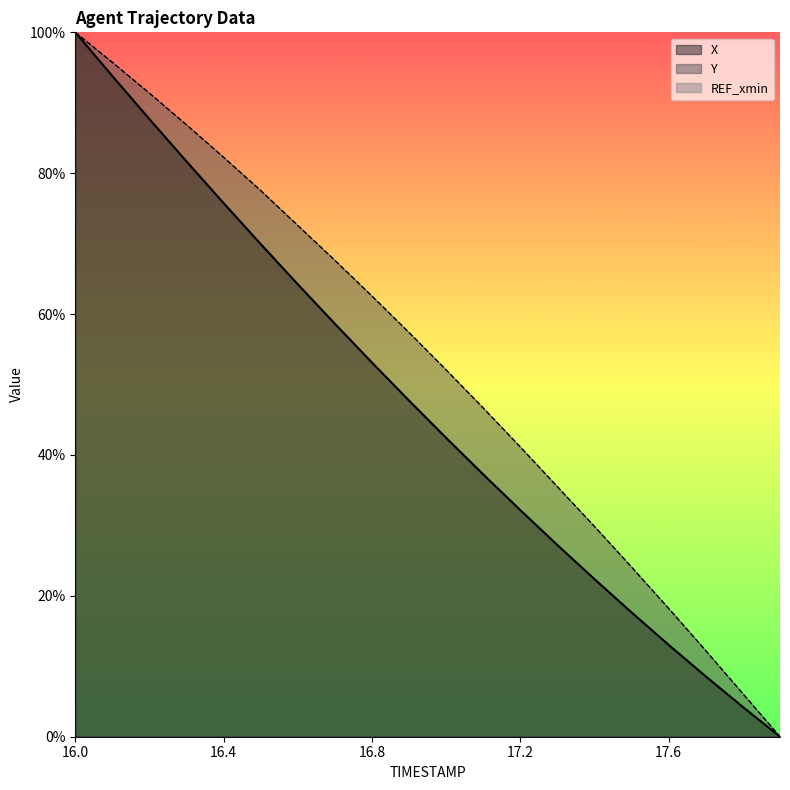

True or false: Y has a value of 0.2 at 17.5.

True